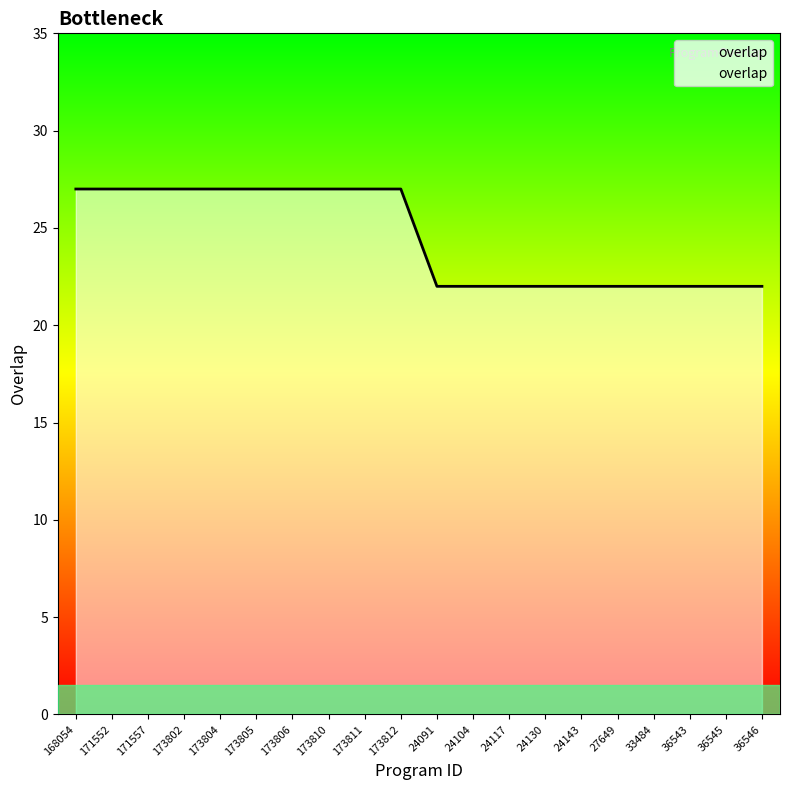

Between 36545 and 171552, which is larger?

171552